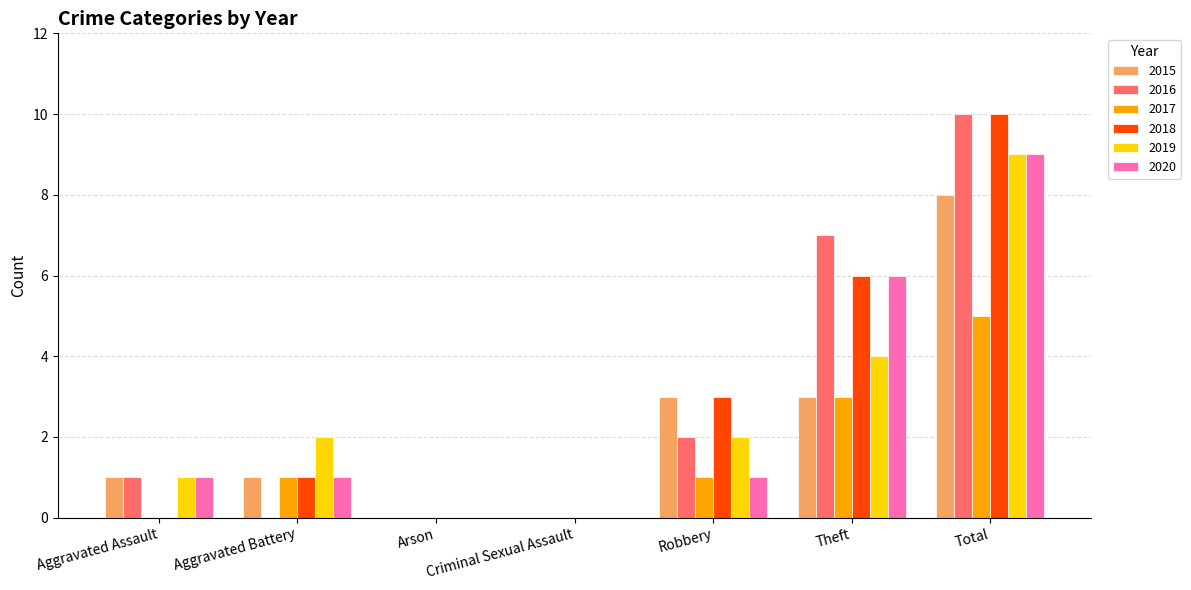

Reading left to right, list all the values displayed in this chart.

2015: 1	1	0	0	3	3	8
2016: 1	0	0	0	2	7	10
2017: 0	1	0	0	1	3	5
2018: 0	1	0	0	3	6	10
2019: 1	2	0	0	2	4	9
2020: 1	1	0	0	1	6	9